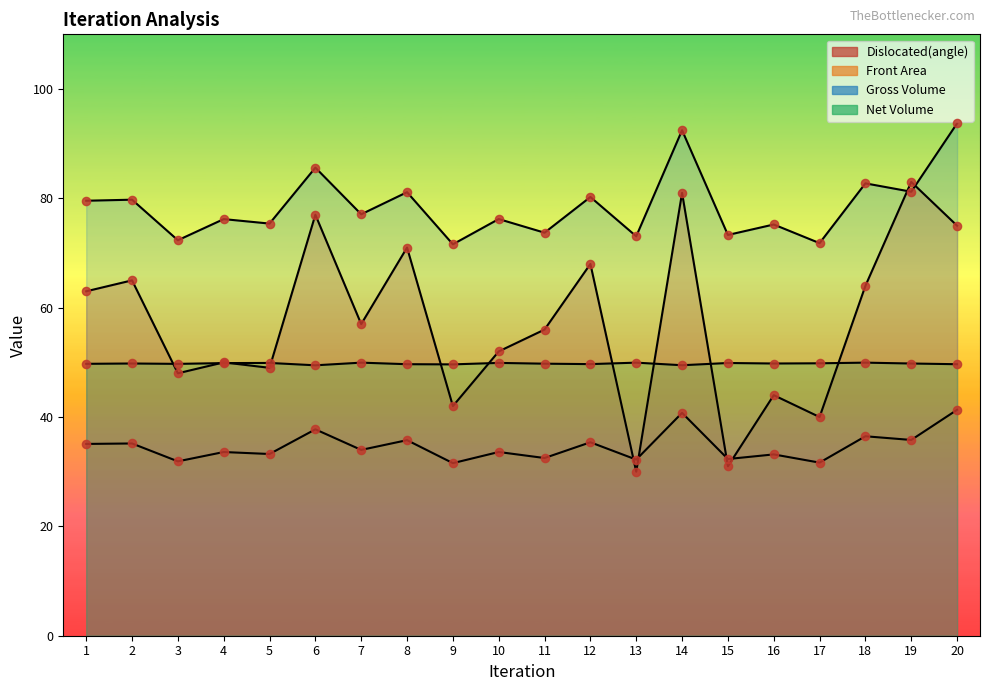

At which category is the sum across all series the highest?

14